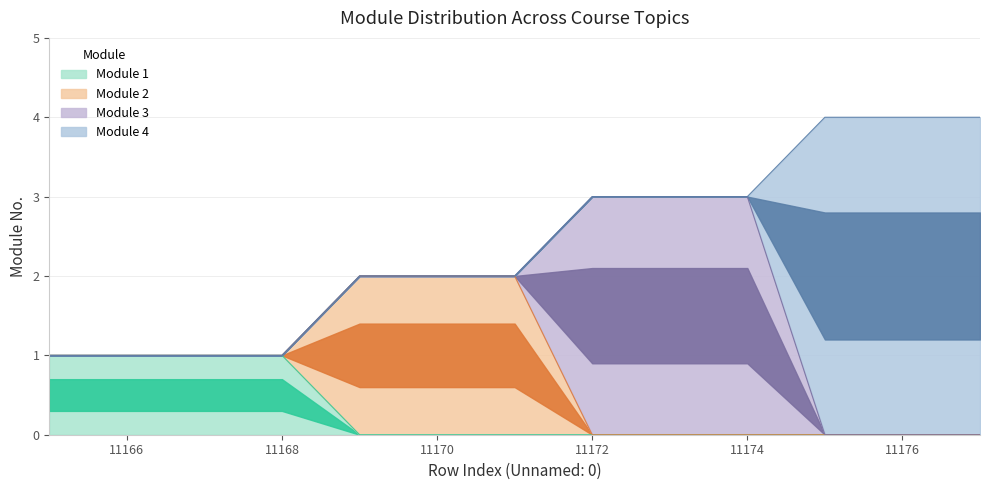

The Module 4 series shows 1 at 11175. True or false?

False